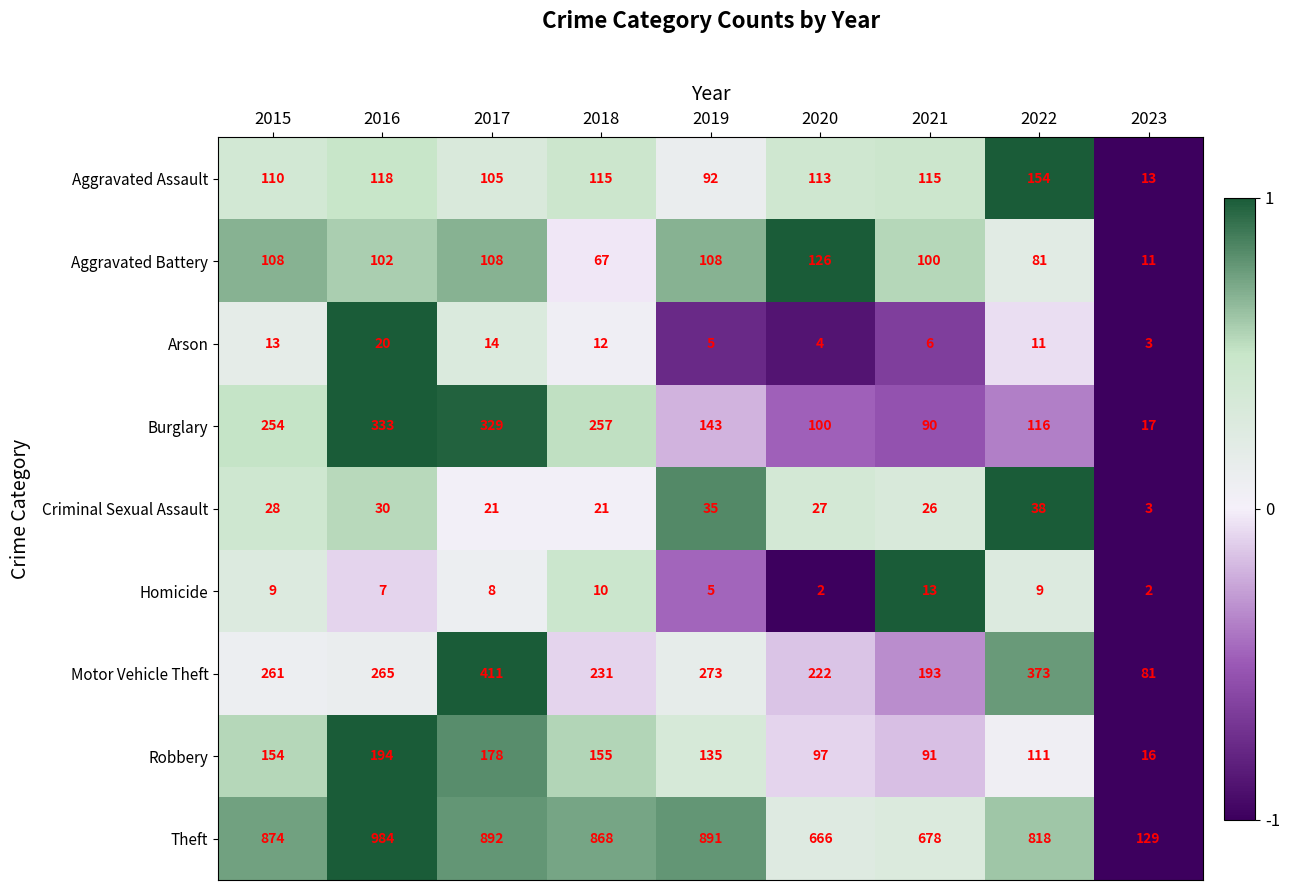

At which label does Aggravated Battery reach its peak?

2020